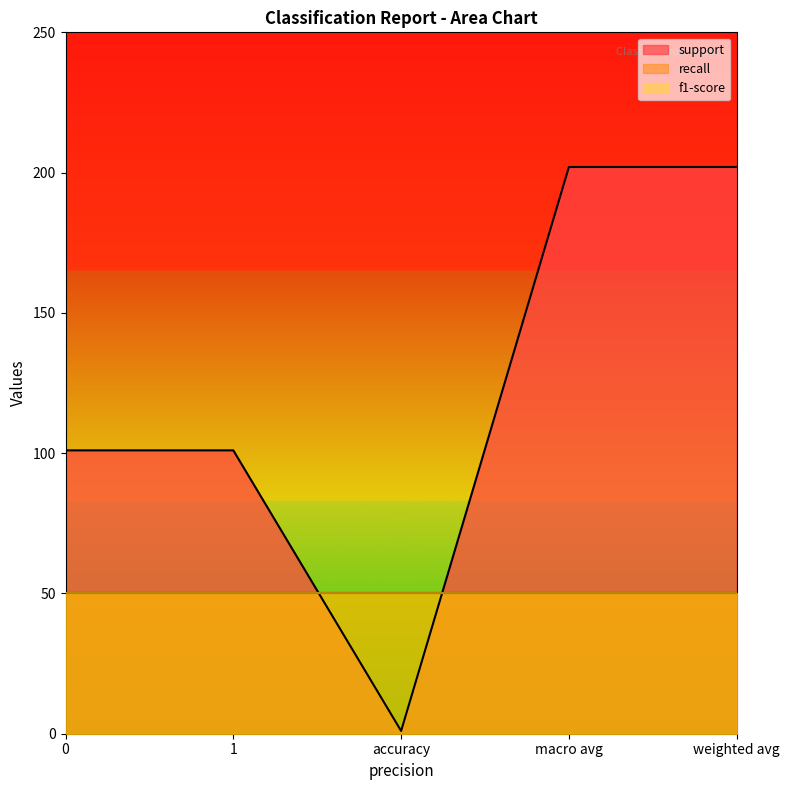

How many data points does each series have?

5